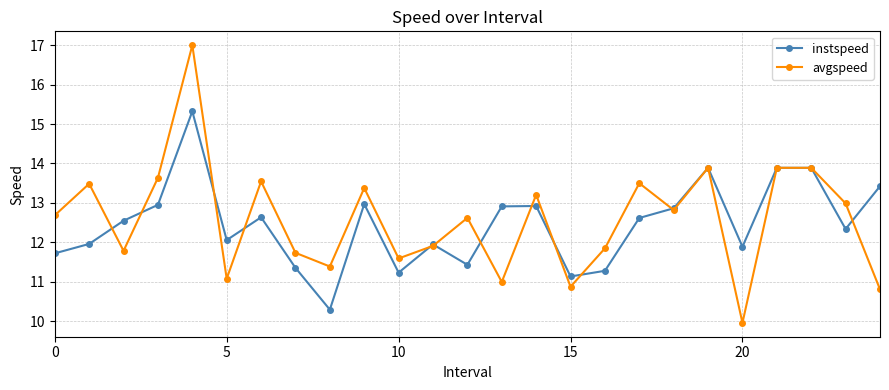

What is the value of the instspeed point at the 25th from the left?

13.4